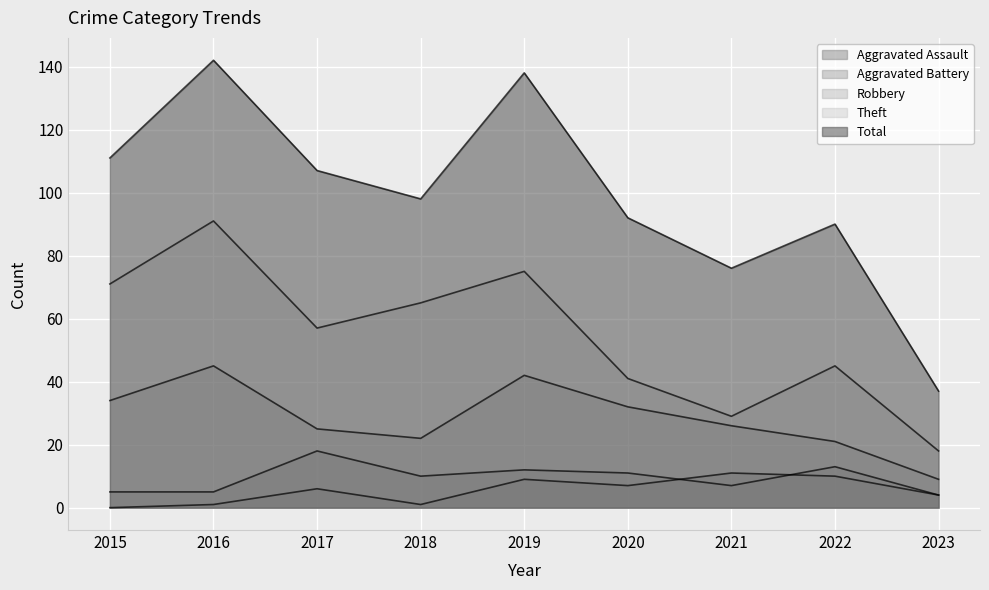

At which label does Aggravated Assault first exceed 6?

2019